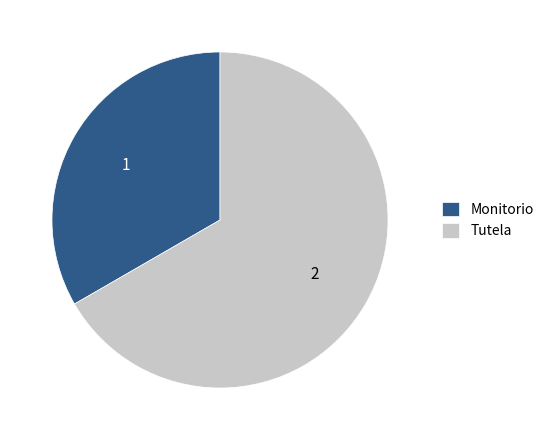

Approximately how many times larger is the value at Tutela compared to Monitorio?

2.0